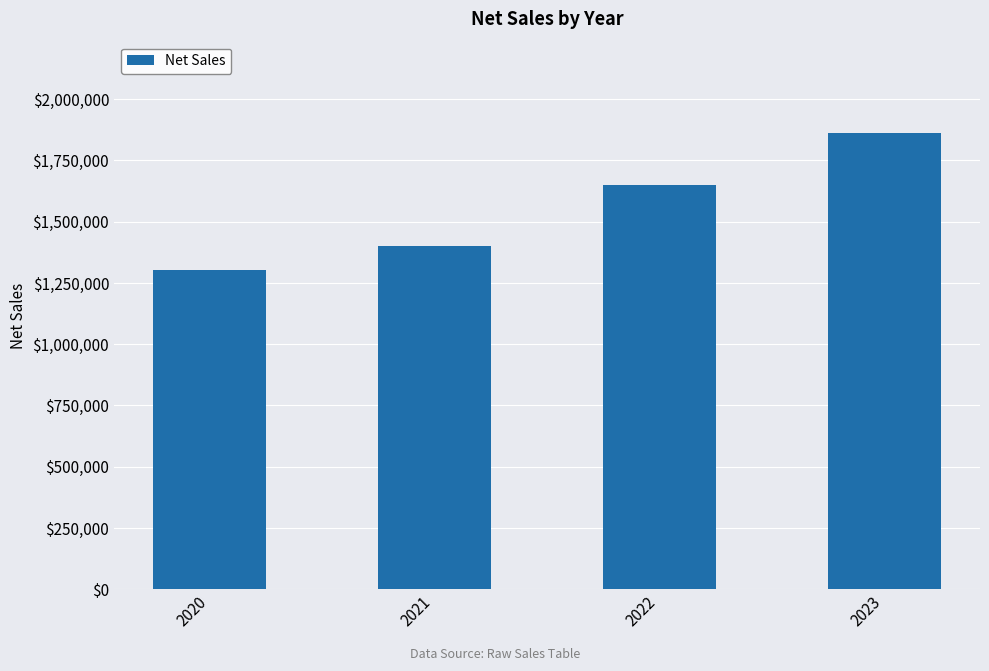

Rank the categories by value from lowest to highest.

2020, 2021, 2022, 2023